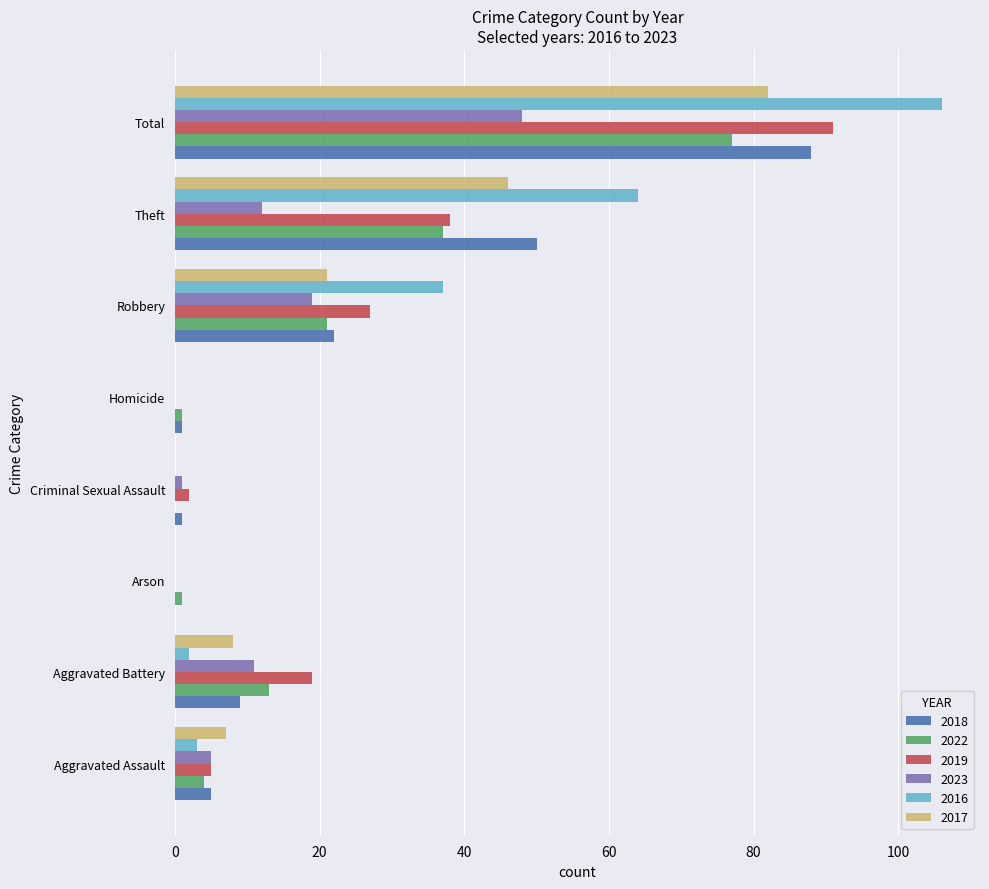

Count the number of data series in this chart.

6